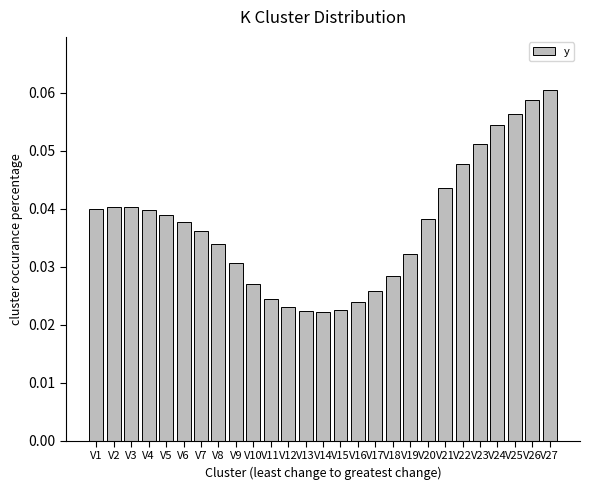

True or false: the data shows 0.0 at V27.

False